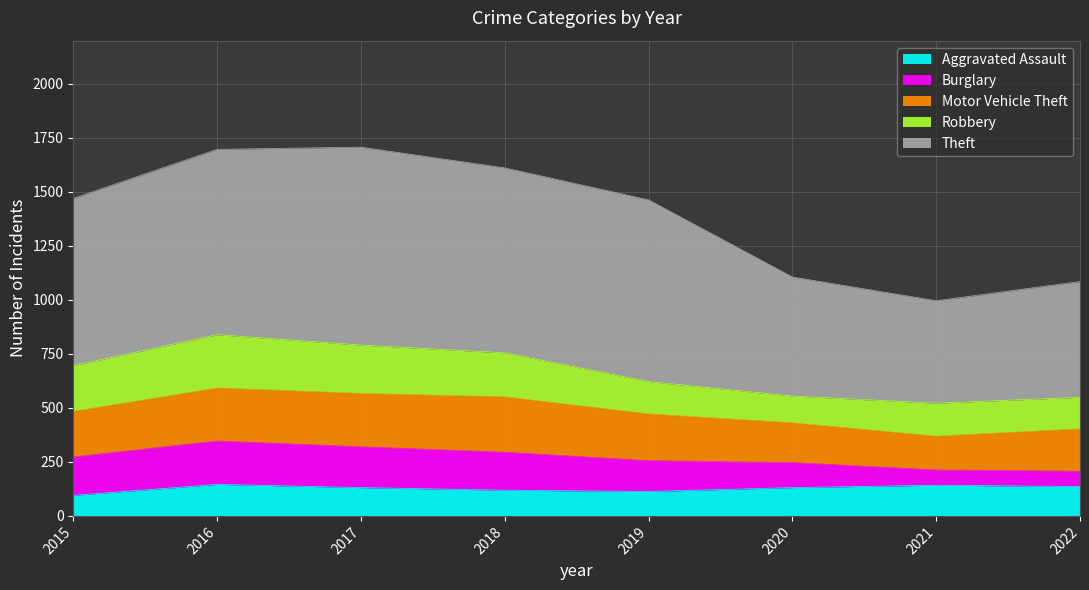

Reading left to right, list all the values displayed in this chart.

Aggravated Assault: 2015=95	2016=146	2017=131	2018=119	2019=113	2020=131	2021=142	2022=136
Burglary: 2015=178	2016=201	2017=189	2018=176	2019=143	2020=116	2021=71	2022=71
Motor Vehicle Theft: 2015=211	2016=245	2017=247	2018=256	2019=216	2020=184	2021=156	2022=196
Robbery: 2015=212	2016=247	2017=224	2018=204	2019=150	2020=124	2021=153	2022=146
Theft: 2015=774	2016=858	2017=916	2018=856	2019=841	2020=551	2021=474	2022=536